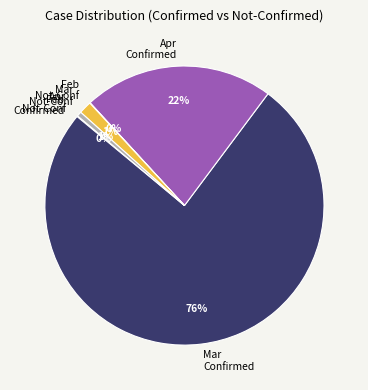

Do Mar Not-Conf and Mar Confirmed together represent more than half of the pie?

Yes